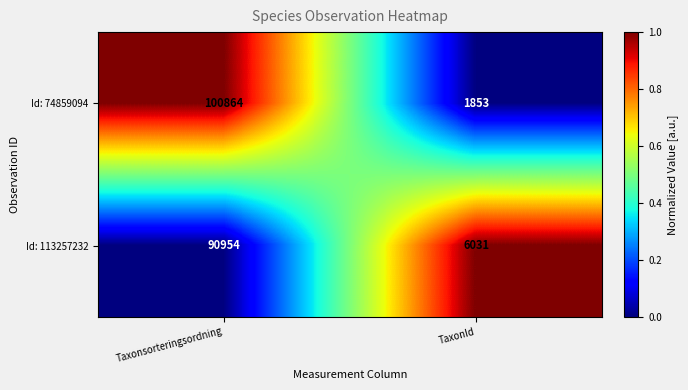

Rank the series by their maximum value, from lowest to highest.

Id: 113257232, Id: 74859094